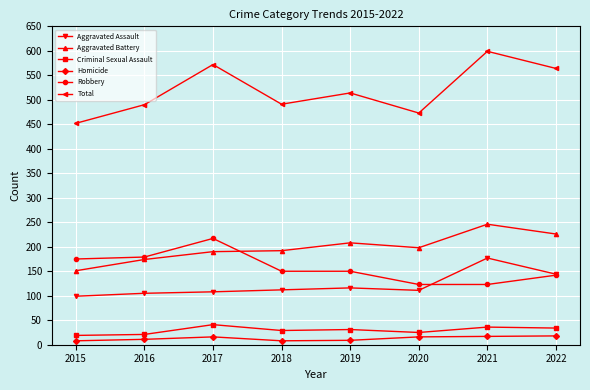

What is the highest value of the Aggravated Battery series?

246